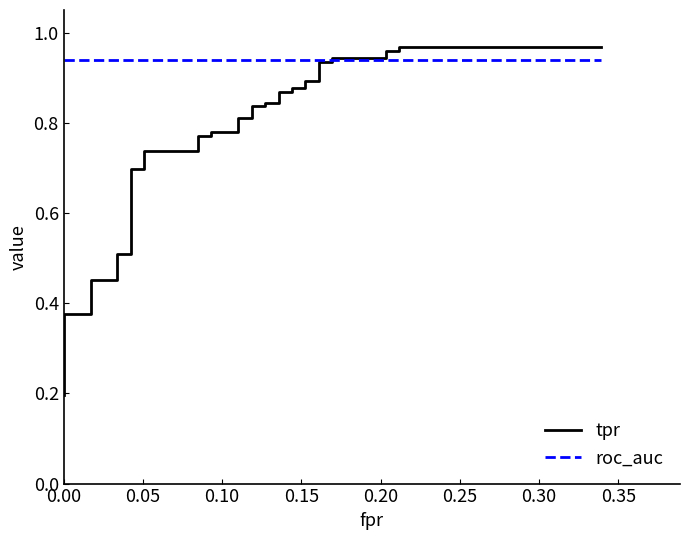

Is it true that roc_auc equals 0.3 at 0.00?

False